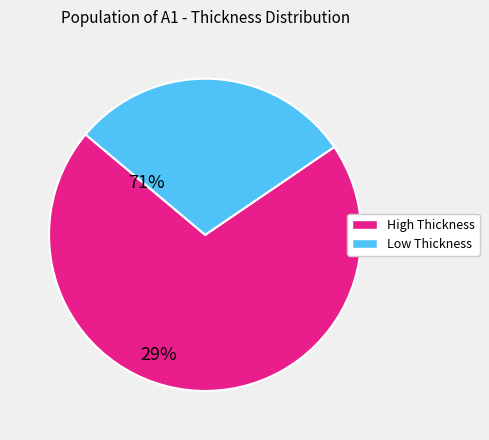

Does any single category account for the majority?

Yes